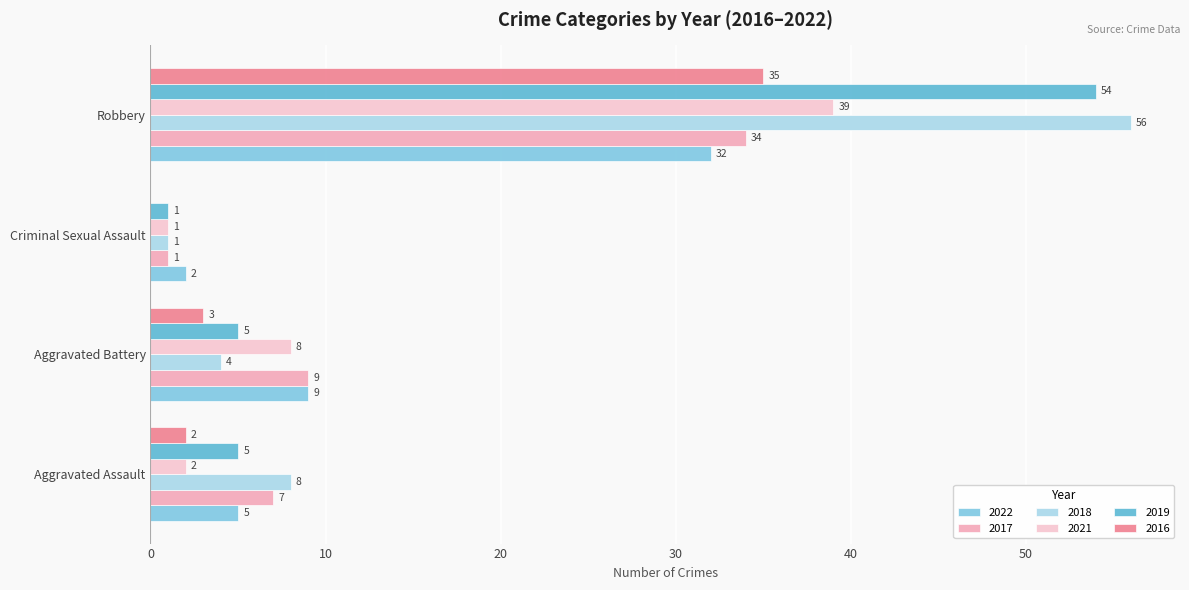

List the series in order of their peak value, highest first.

2018, 2019, 2021, 2016, 2017, 2022